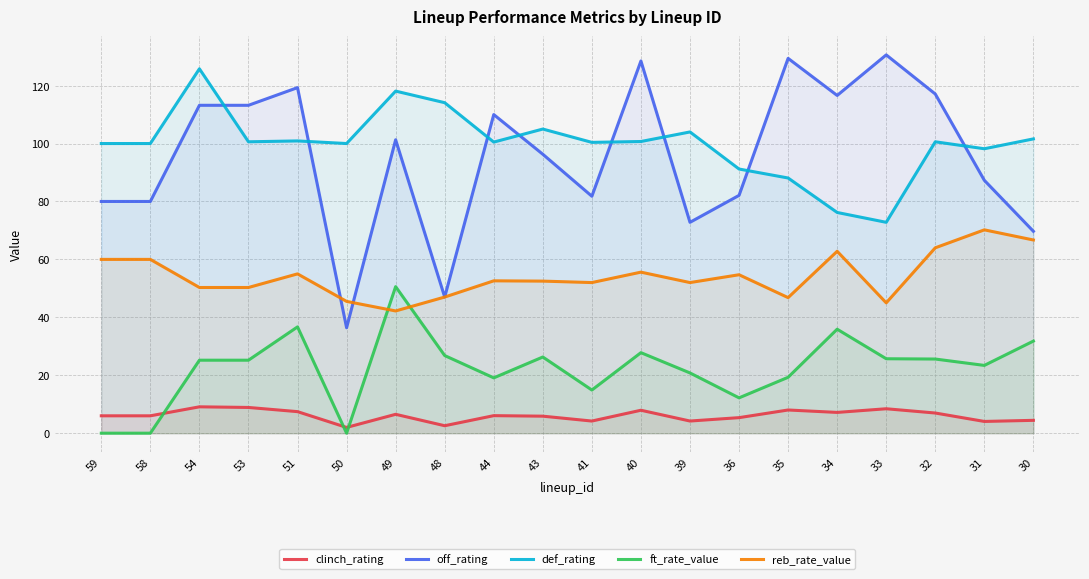

Which has a higher value, 49 or 44?

49